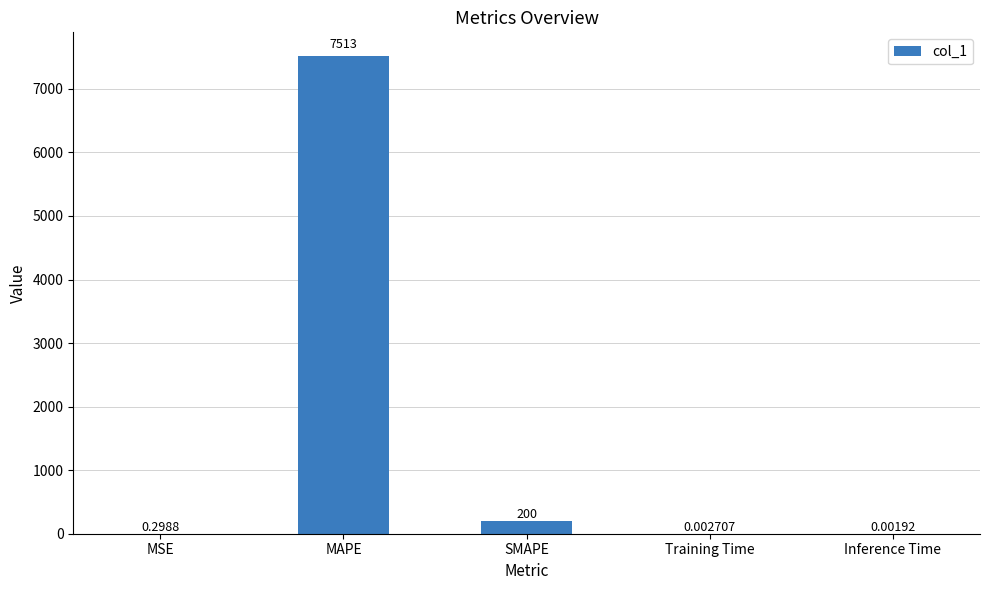

Between Inference Time and SMAPE, which is larger?

SMAPE